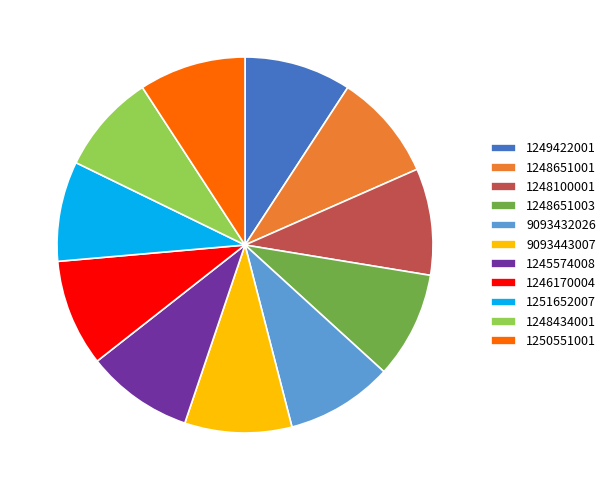

The 1248651001 slice represents 9% of the pie. True or false?

True